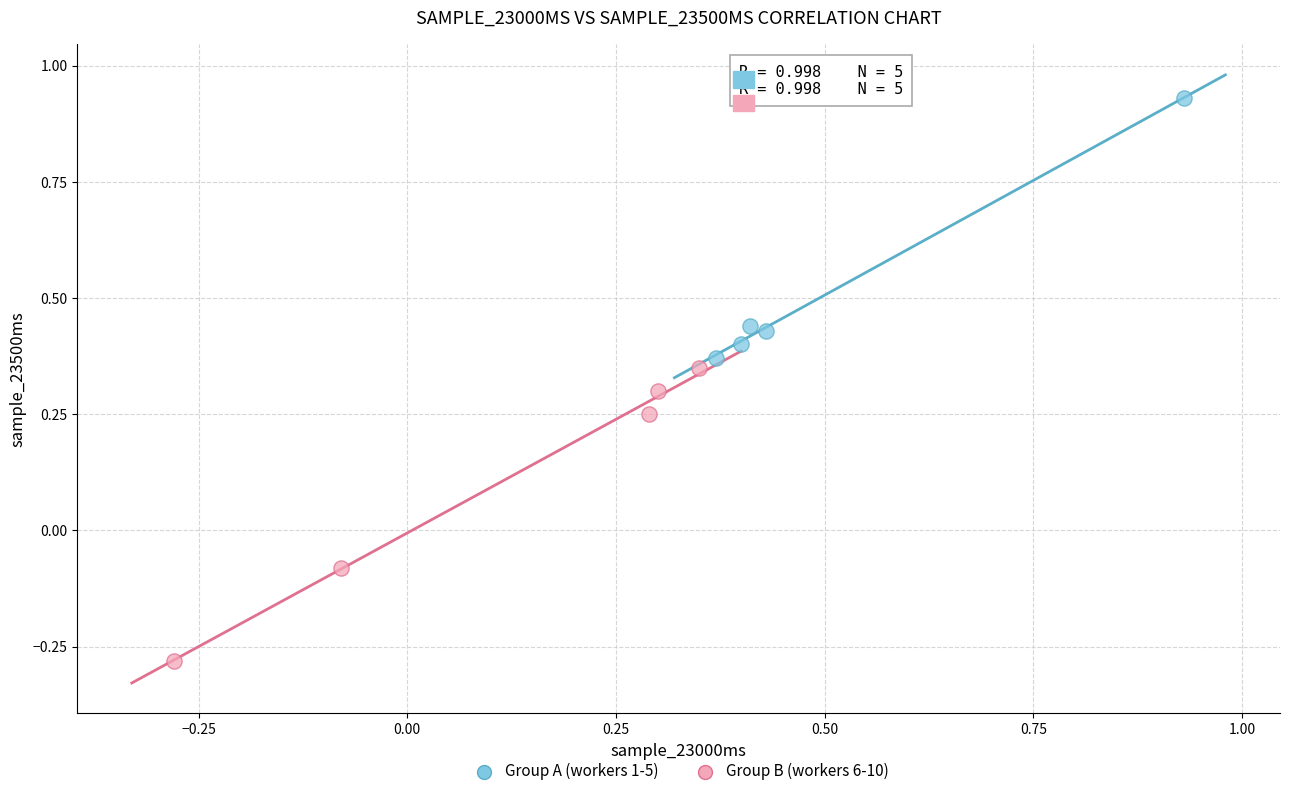

Which series reaches the maximum Y coordinate?

Group A (workers 1-5)